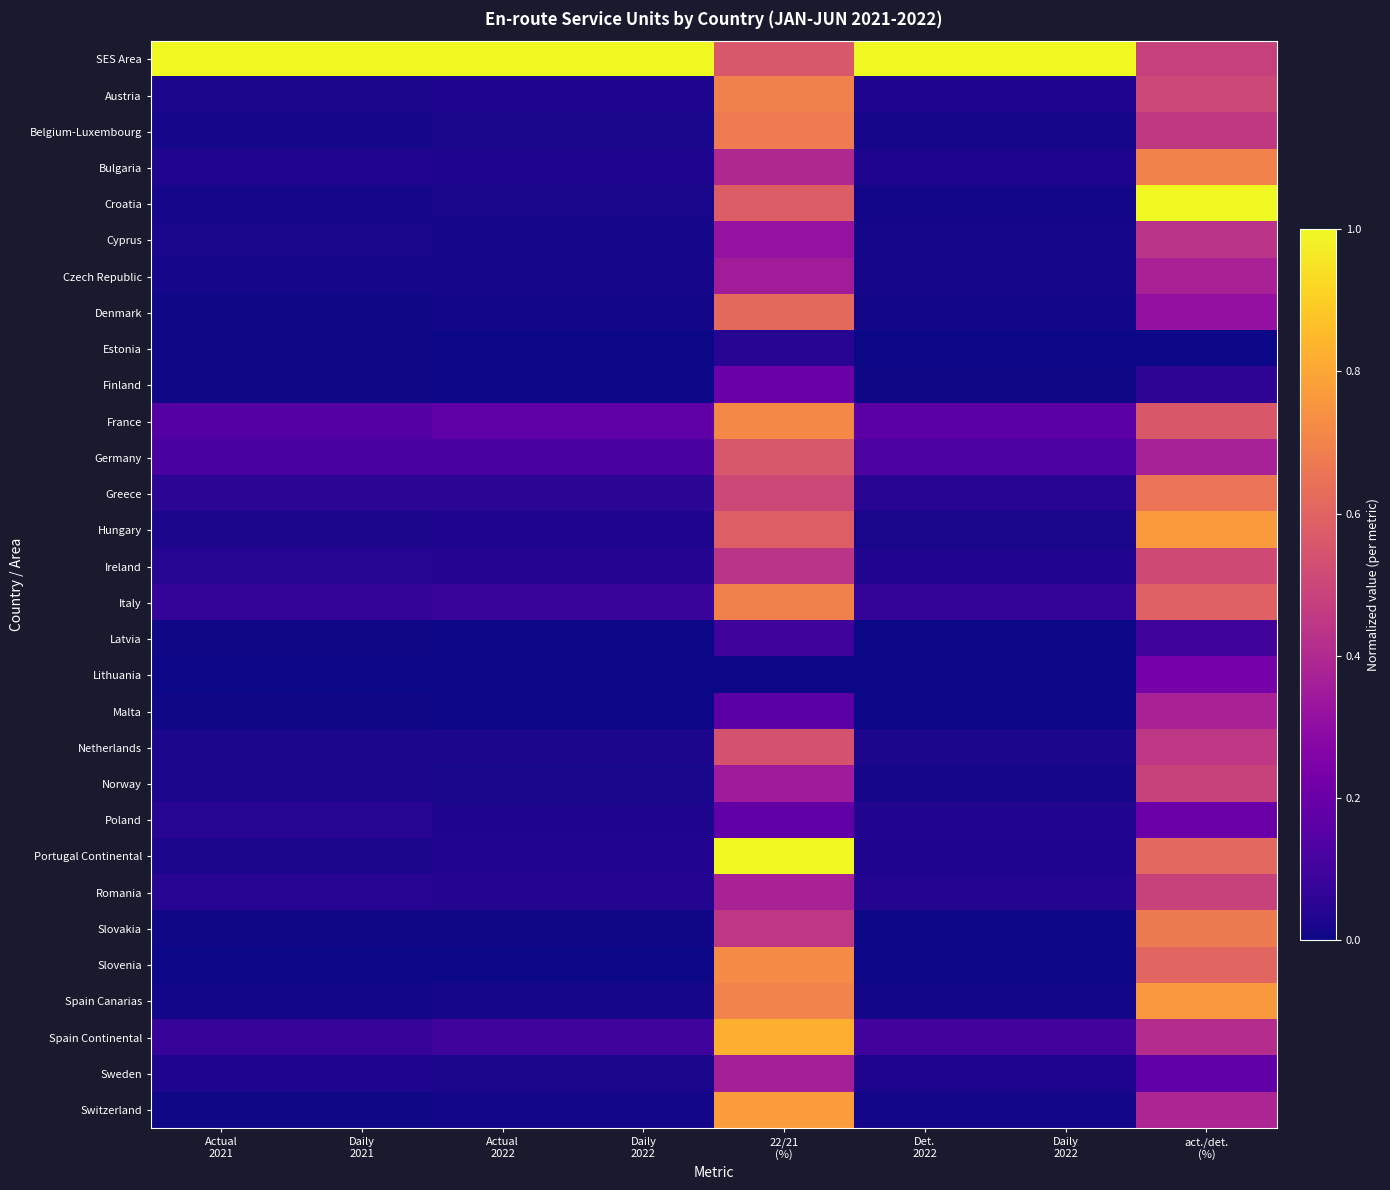

Reading left to right, transcribe all the data shown in this chart.

SES Area: Actual
2021=1.0	Daily
2021=1.0	Actual
2022=1.0	Daily
2022=1.0	22/21
(%)=0.6	Det.
2022=1.0	Daily
2022=1.0	act./det.
(%)=0.5
Austria: Actual
2021=0.0	Daily
2021=0.0	Actual
2022=0.0	Daily
2022=0.0	22/21
(%)=0.7	Det.
2022=0.0	Daily
2022=0.0	act./det.
(%)=0.5
Belgium-Luxembourg: Actual
2021=0.0	Daily
2021=0.0	Actual
2022=0.0	Daily
2022=0.0	22/21
(%)=0.7	Det.
2022=0.0	Daily
2022=0.0	act./det.
(%)=0.5
Bulgaria: Actual
2021=0.0	Daily
2021=0.0	Actual
2022=0.0	Daily
2022=0.0	22/21
(%)=0.4	Det.
2022=0.0	Daily
2022=0.0	act./det.
(%)=0.7
Croatia: Actual
2021=0.0	Daily
2021=0.0	Actual
2022=0.0	Daily
2022=0.0	22/21
(%)=0.6	Det.
2022=0.0	Daily
2022=0.0	act./det.
(%)=1.0
Cyprus: Actual
2021=0.0	Daily
2021=0.0	Actual
2022=0.0	Daily
2022=0.0	22/21
(%)=0.3	Det.
2022=0.0	Daily
2022=0.0	act./det.
(%)=0.4
Czech Republic: Actual
2021=0.0	Daily
2021=0.0	Actual
2022=0.0	Daily
2022=0.0	22/21
(%)=0.4	Det.
2022=0.0	Daily
2022=0.0	act./det.
(%)=0.4
Denmark: Actual
2021=0.0	Daily
2021=0.0	Actual
2022=0.0	Daily
2022=0.0	22/21
(%)=0.6	Det.
2022=0.0	Daily
2022=0.0	act./det.
(%)=0.3
Estonia: Actual
2021=0.0	Daily
2021=0.0	Actual
2022=0.0	Daily
2022=0.0	22/21
(%)=0.0	Det.
2022=0.0	Daily
2022=0.0	act./det.
(%)=0.0
Finland: Actual
2021=0.0	Daily
2021=0.0	Actual
2022=0.0	Daily
2022=0.0	22/21
(%)=0.2	Det.
2022=0.0	Daily
2022=0.0	act./det.
(%)=0.1
France: Actual
2021=0.1	Daily
2021=0.1	Actual
2022=0.2	Daily
2022=0.2	22/21
(%)=0.7	Det.
2022=0.2	Daily
2022=0.2	act./det.
(%)=0.6
Germany: Actual
2021=0.1	Daily
2021=0.1	Actual
2022=0.1	Daily
2022=0.1	22/21
(%)=0.6	Det.
2022=0.1	Daily
2022=0.1	act./det.
(%)=0.4
Greece: Actual
2021=0.1	Daily
2021=0.1	Actual
2022=0.1	Daily
2022=0.1	22/21
(%)=0.5	Det.
2022=0.0	Daily
2022=0.0	act./det.
(%)=0.7
Hungary: Actual
2021=0.0	Daily
2021=0.0	Actual
2022=0.0	Daily
2022=0.0	22/21
(%)=0.6	Det.
2022=0.0	Daily
2022=0.0	act./det.
(%)=0.8
Ireland: Actual
2021=0.0	Daily
2021=0.0	Actual
2022=0.0	Daily
2022=0.0	22/21
(%)=0.4	Det.
2022=0.0	Daily
2022=0.0	act./det.
(%)=0.5
Italy: Actual
2021=0.1	Daily
2021=0.1	Actual
2022=0.1	Daily
2022=0.1	22/21
(%)=0.7	Det.
2022=0.1	Daily
2022=0.1	act./det.
(%)=0.6
Latvia: Actual
2021=0.0	Daily
2021=0.0	Actual
2022=0.0	Daily
2022=0.0	22/21
(%)=0.1	Det.
2022=0.0	Daily
2022=0.0	act./det.
(%)=0.1
Lithuania: Actual
2021=0.0	Daily
2021=0.0	Actual
2022=0.0	Daily
2022=0.0	22/21
(%)=0.0	Det.
2022=0.0	Daily
2022=0.0	act./det.
(%)=0.2
Malta: Actual
2021=0.0	Daily
2021=0.0	Actual
2022=0.0	Daily
2022=0.0	22/21
(%)=0.2	Det.
2022=0.0	Daily
2022=0.0	act./det.
(%)=0.4
Netherlands: Actual
2021=0.0	Daily
2021=0.0	Actual
2022=0.0	Daily
2022=0.0	22/21
(%)=0.5	Det.
2022=0.0	Daily
2022=0.0	act./det.
(%)=0.4
Norway: Actual
2021=0.0	Daily
2021=0.0	Actual
2022=0.0	Daily
2022=0.0	22/21
(%)=0.3	Det.
2022=0.0	Daily
2022=0.0	act./det.
(%)=0.5
Poland: Actual
2021=0.0	Daily
2021=0.0	Actual
2022=0.0	Daily
2022=0.0	22/21
(%)=0.2	Det.
2022=0.0	Daily
2022=0.0	act./det.
(%)=0.2
Portugal Continental: Actual
2021=0.0	Daily
2021=0.0	Actual
2022=0.0	Daily
2022=0.0	22/21
(%)=1.0	Det.
2022=0.0	Daily
2022=0.0	act./det.
(%)=0.6
Romania: Actual
2021=0.0	Daily
2021=0.0	Actual
2022=0.0	Daily
2022=0.0	22/21
(%)=0.4	Det.
2022=0.0	Daily
2022=0.0	act./det.
(%)=0.5
Slovakia: Actual
2021=0.0	Daily
2021=0.0	Actual
2022=0.0	Daily
2022=0.0	22/21
(%)=0.4	Det.
2022=0.0	Daily
2022=0.0	act./det.
(%)=0.7
Slovenia: Actual
2021=0.0	Daily
2021=0.0	Actual
2022=0.0	Daily
2022=0.0	22/21
(%)=0.7	Det.
2022=0.0	Daily
2022=0.0	act./det.
(%)=0.6
Spain Canarias: Actual
2021=0.0	Daily
2021=0.0	Actual
2022=0.0	Daily
2022=0.0	22/21
(%)=0.7	Det.
2022=0.0	Daily
2022=0.0	act./det.
(%)=0.8
Spain Continental: Actual
2021=0.1	Daily
2021=0.1	Actual
2022=0.1	Daily
2022=0.1	22/21
(%)=0.8	Det.
2022=0.1	Daily
2022=0.1	act./det.
(%)=0.4
Sweden: Actual
2021=0.0	Daily
2021=0.0	Actual
2022=0.0	Daily
2022=0.0	22/21
(%)=0.4	Det.
2022=0.0	Daily
2022=0.0	act./det.
(%)=0.2
Switzerland: Actual
2021=0.0	Daily
2021=0.0	Actual
2022=0.0	Daily
2022=0.0	22/21
(%)=0.8	Det.
2022=0.0	Daily
2022=0.0	act./det.
(%)=0.4